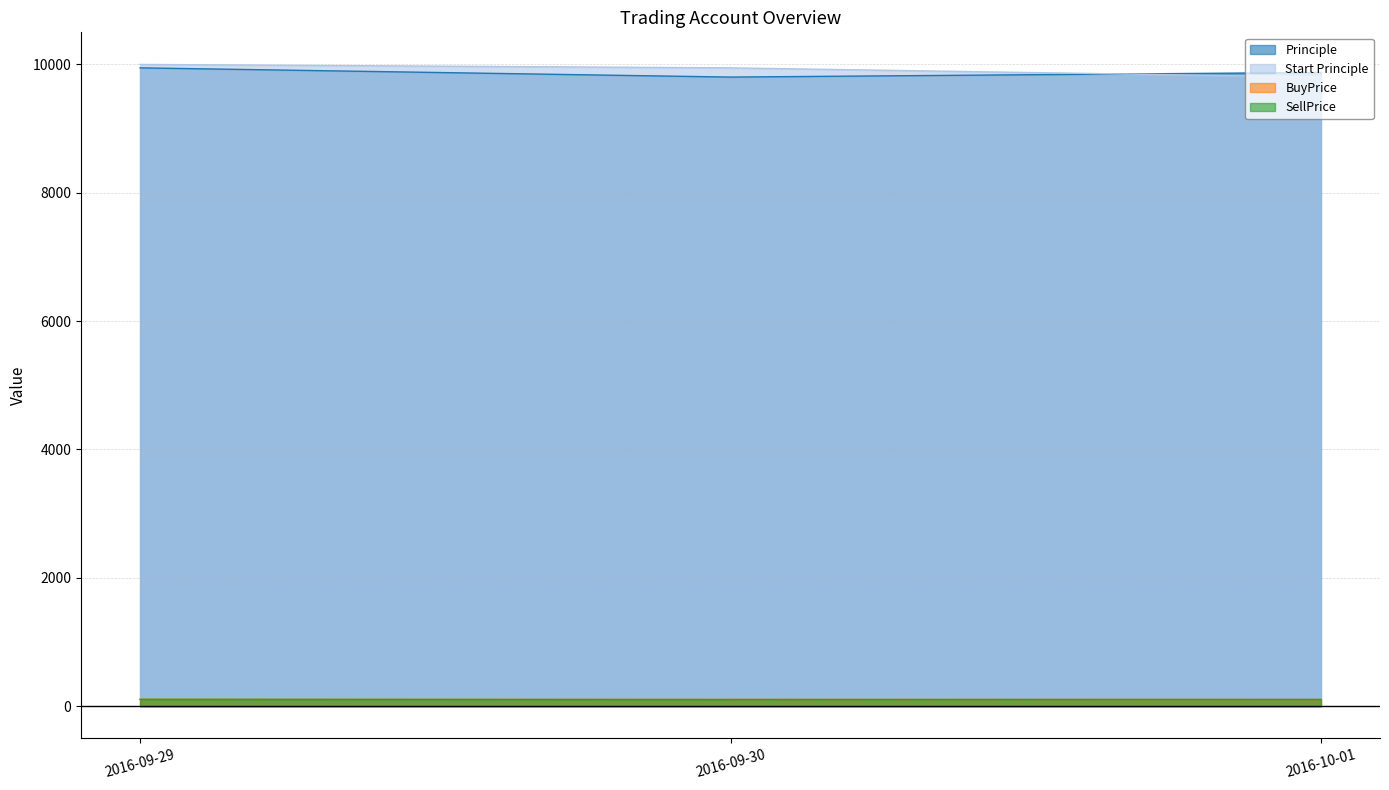

Does the chart have visible grid lines?

Yes